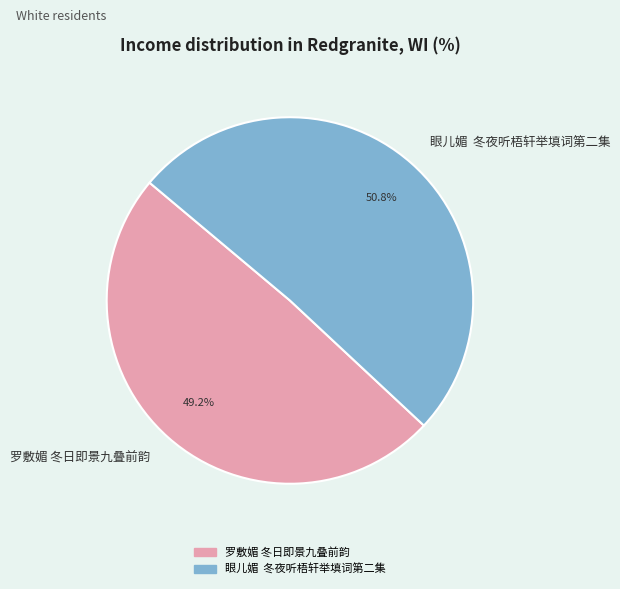

Is there any slice that represents more than half of the pie?

Yes